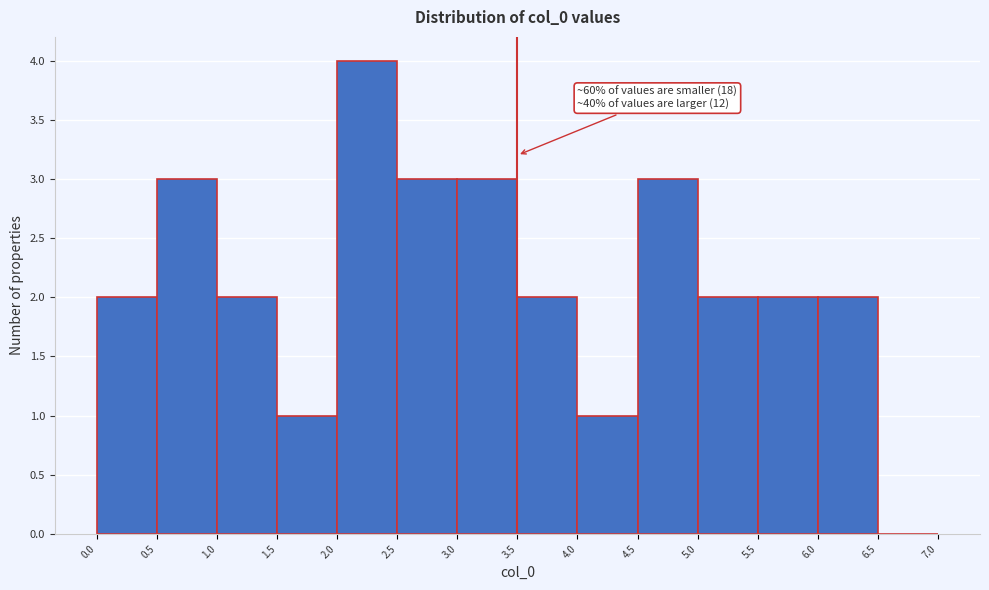

Which range on the x-axis has the tallest bar?

2.0 to 2.5